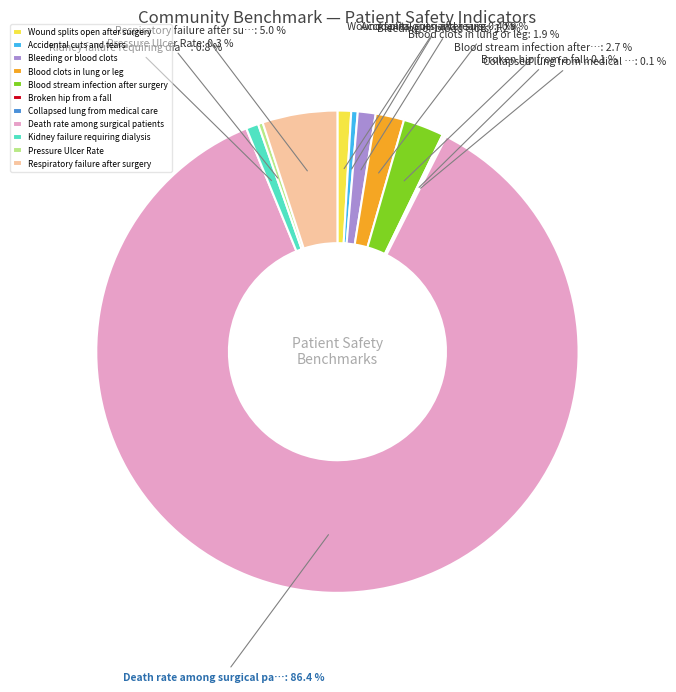

The Kidney failure requiring dialysis slice represents 11% of the pie. True or false?

False